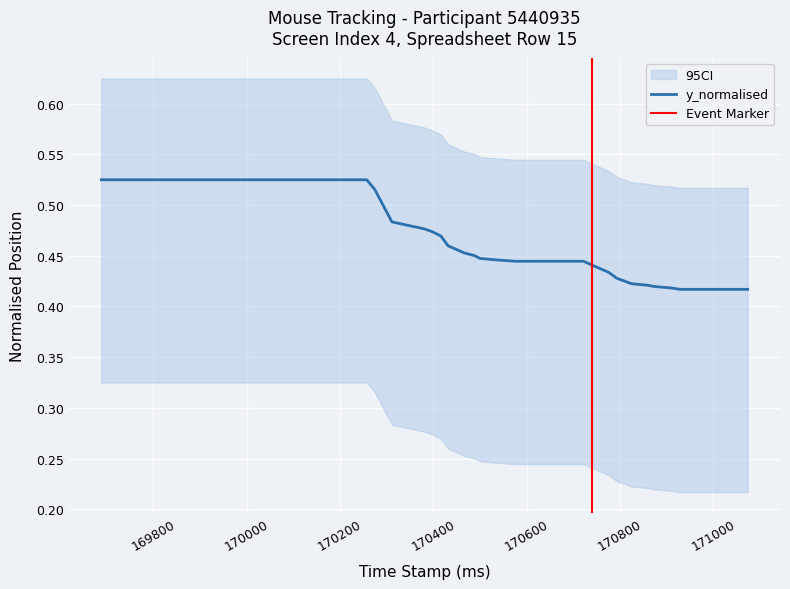

True or false: ci_lower and x_normalised intersect in this chart.

False